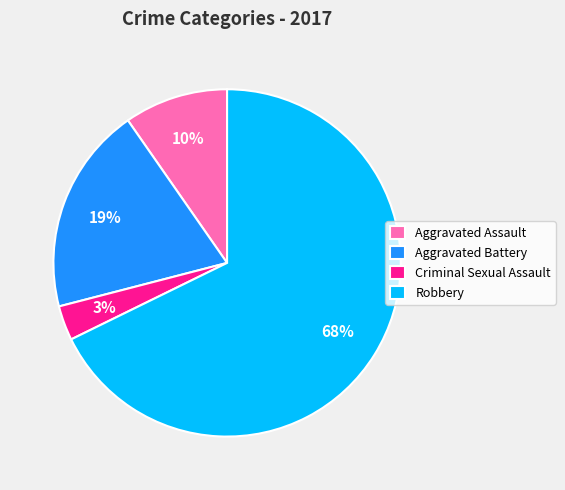

Which has a higher value, Robbery or Aggravated Assault?

Robbery